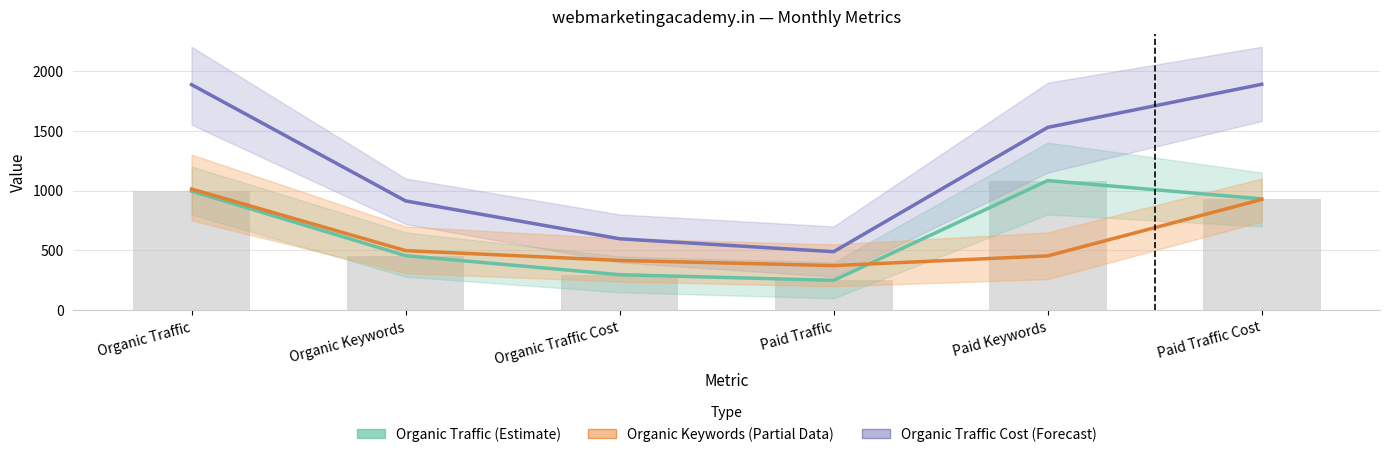

True or false: Organic Traffic Cost (Forecast) has a value of 875 at Organic Traffic.

False